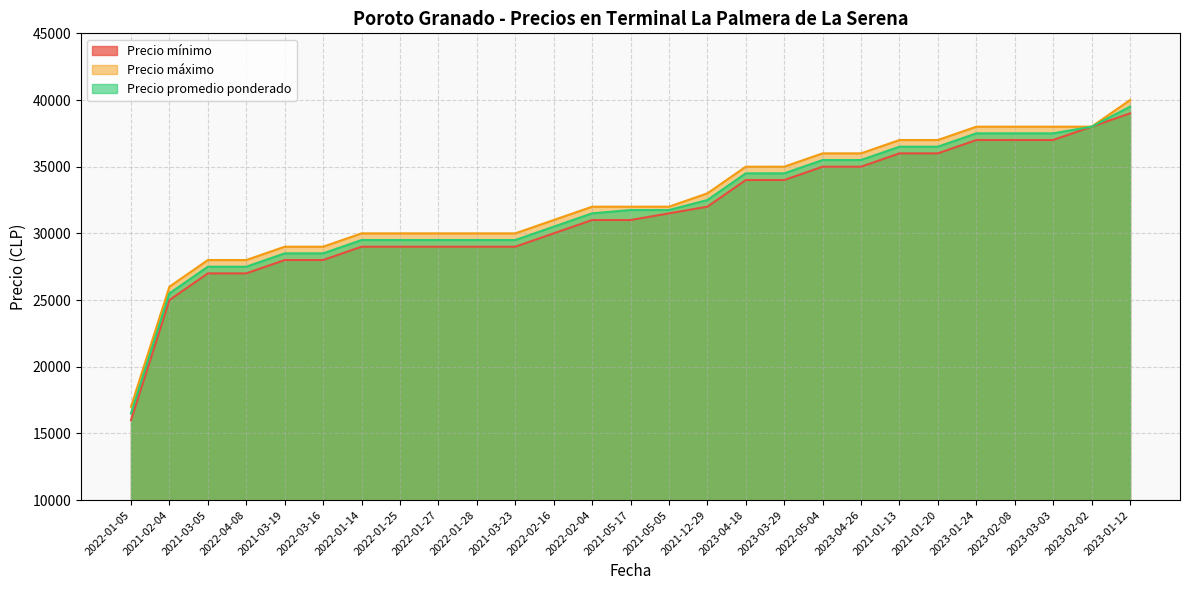

Which series has the largest range (max minus min)?

Precio mínimo